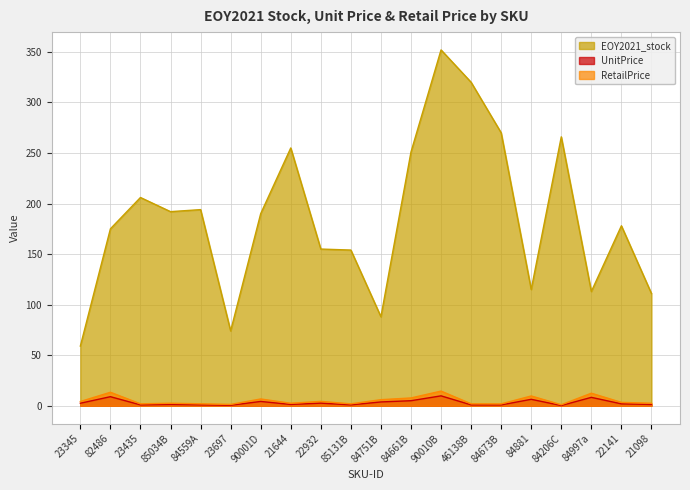

What position from the left is 21098?

20